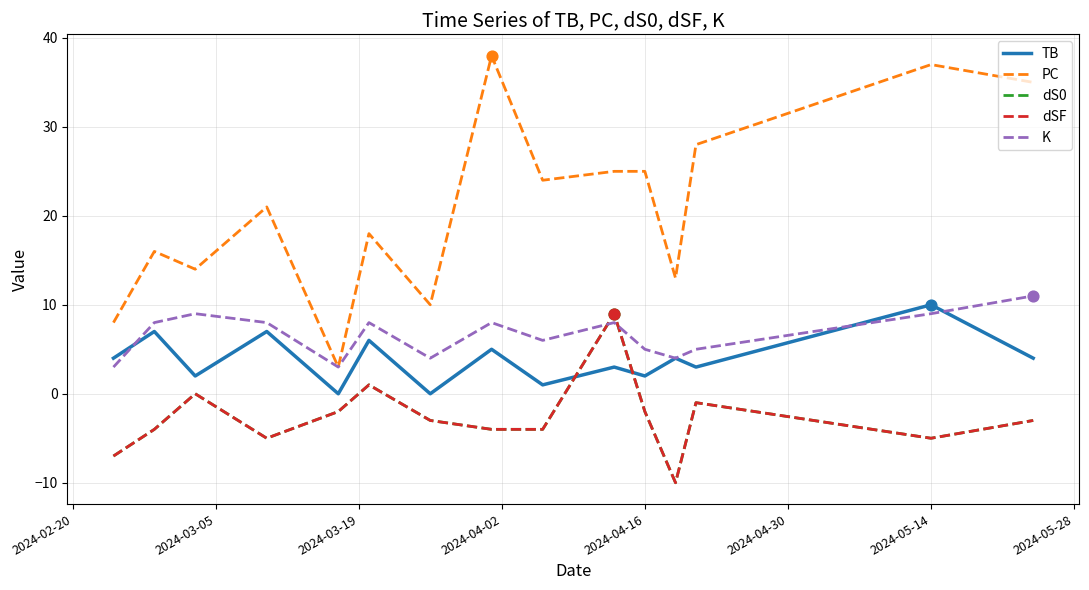

Is this an area chart (filled region under the line)?

No